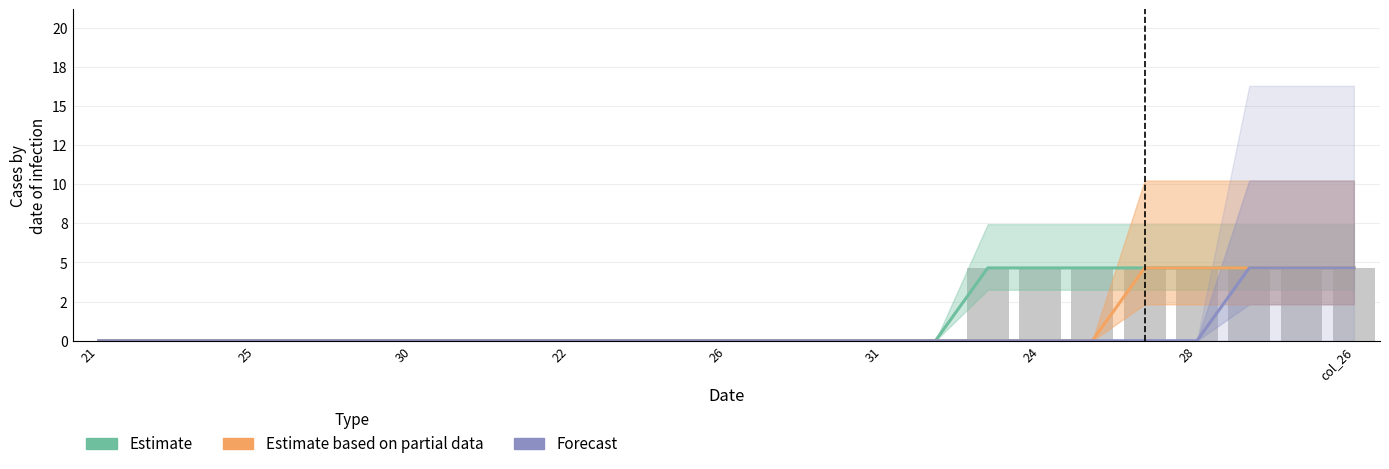

What is the label of the 14th bar from the left?

13